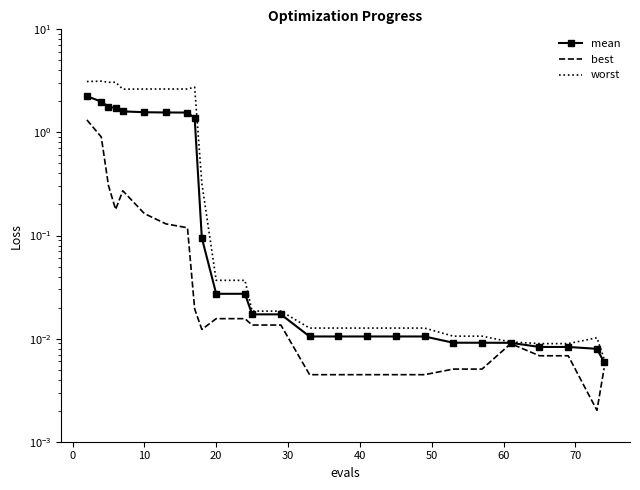

Reading right to left, transcribe all the data shown in this chart.

mean: 0.0	0.0	0.0	0.0	0.0	0.0	0.0	0.0	0.0	0.0	0.0	0.0	0.0	0.0	0.0	0.0	0.1	1.4	1.6	1.6	1.6	1.6	1.7	1.8	2.0	2.2
best: 0.0	0.0	0.0	0.0	0.0	0.0	0.0	0.0	0.0	0.0	0.0	0.0	0.0	0.0	0.0	0.0	0.0	0.0	0.1	0.1	0.2	0.3	0.2	0.3	0.9	1.3
worst: 0.0	0.0	0.0	0.0	0.0	0.0	0.0	0.0	0.0	0.0	0.0	0.0	0.0	0.0	0.0	0.0	0.3	2.7	2.6	2.6	2.6	2.6	3.1	3.1	3.1	3.1